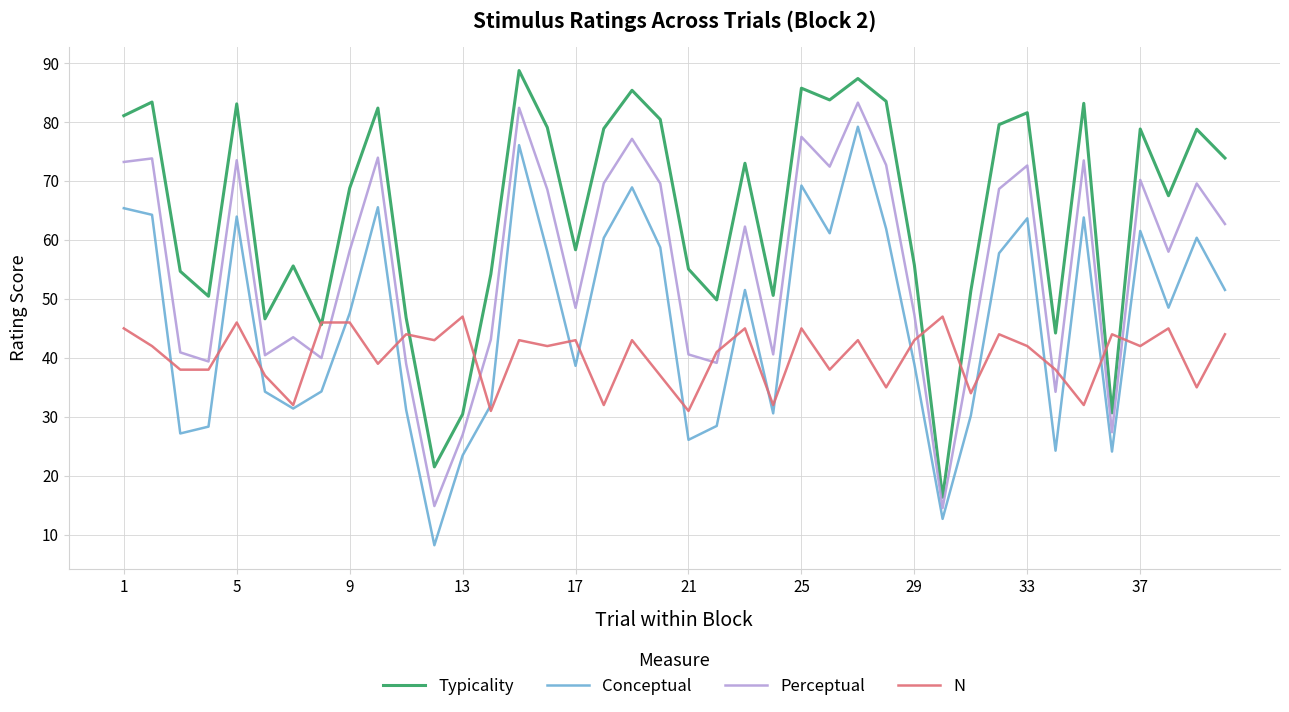

What is the lowest value of the Conceptual series?

8.2